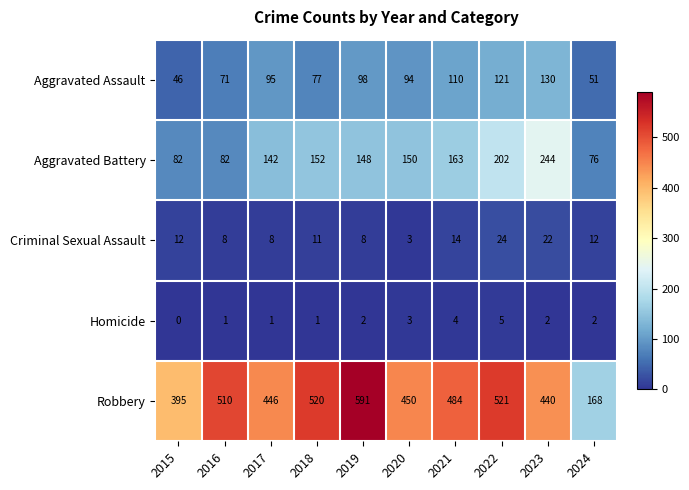

At how many categories does at least one series exceed 9?

10